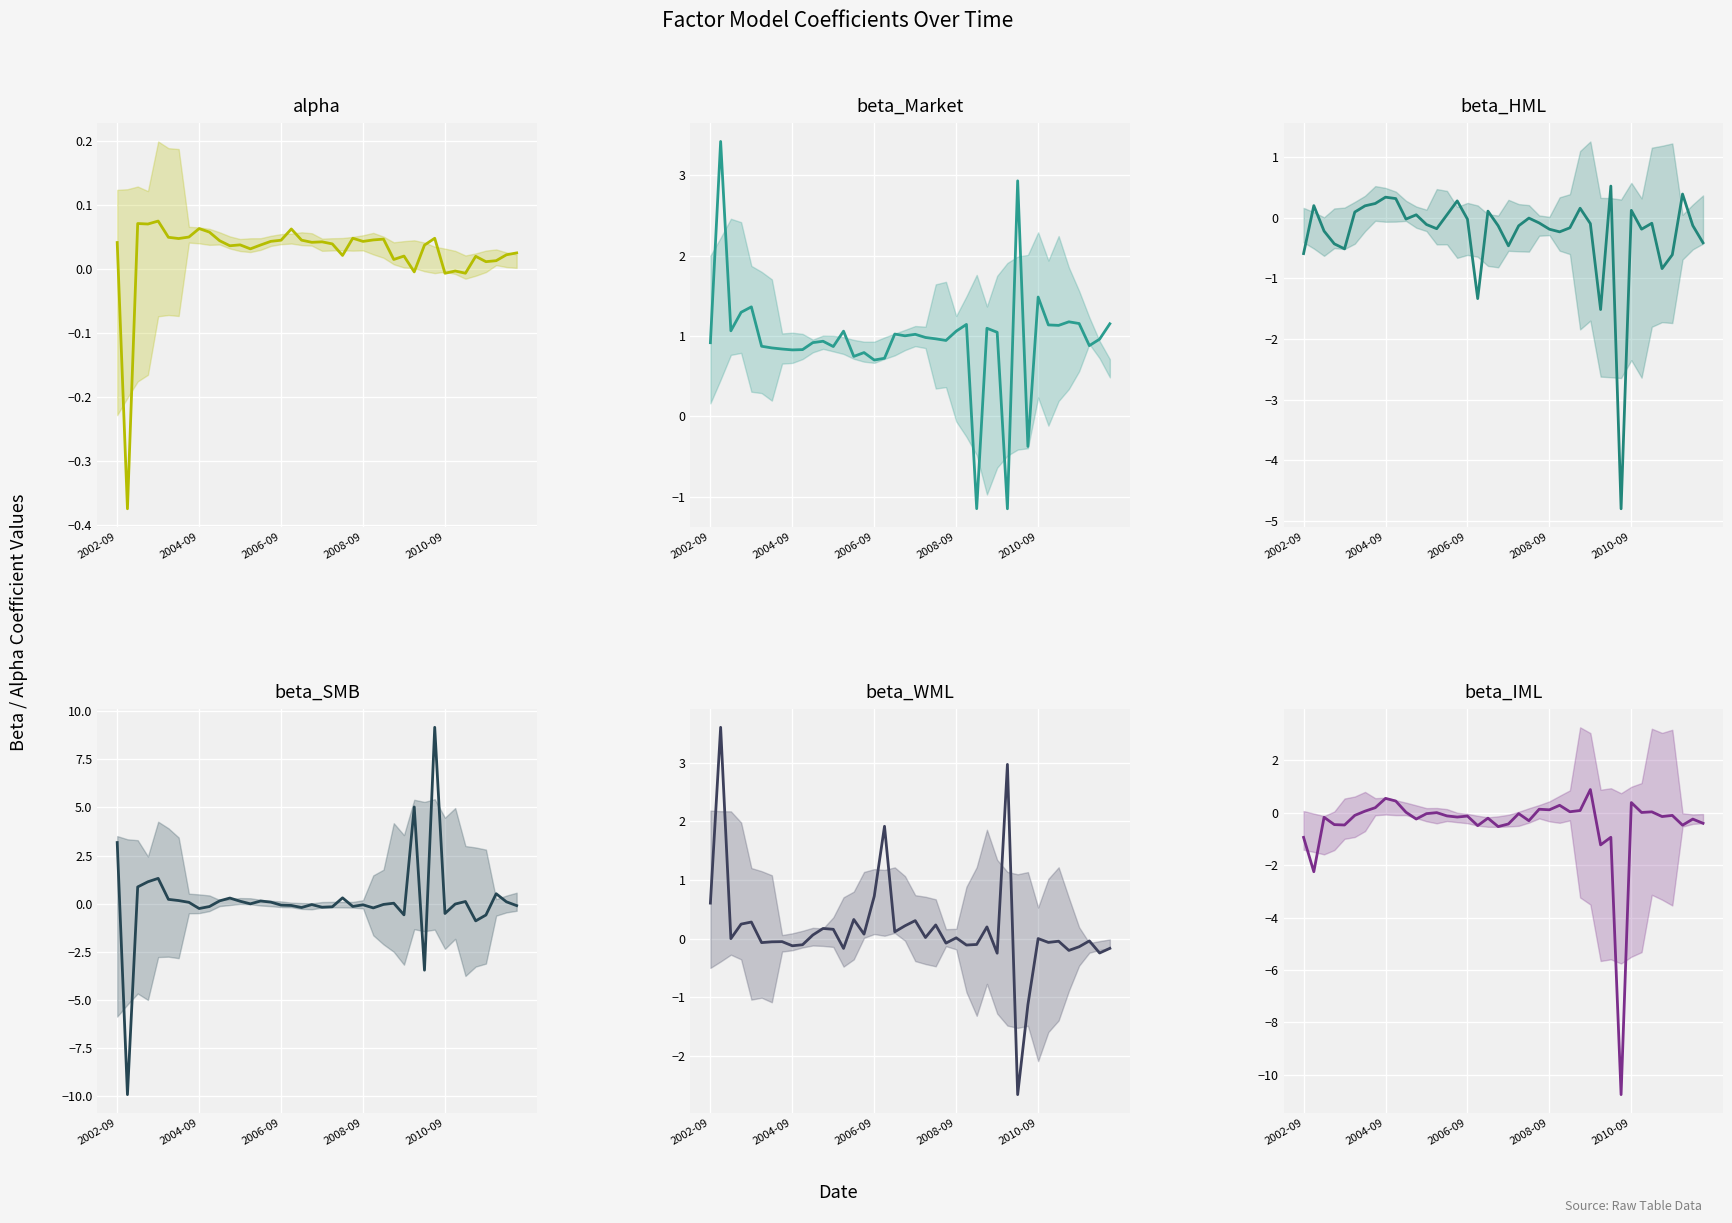

How many positive values does the beta_IML series have?

15